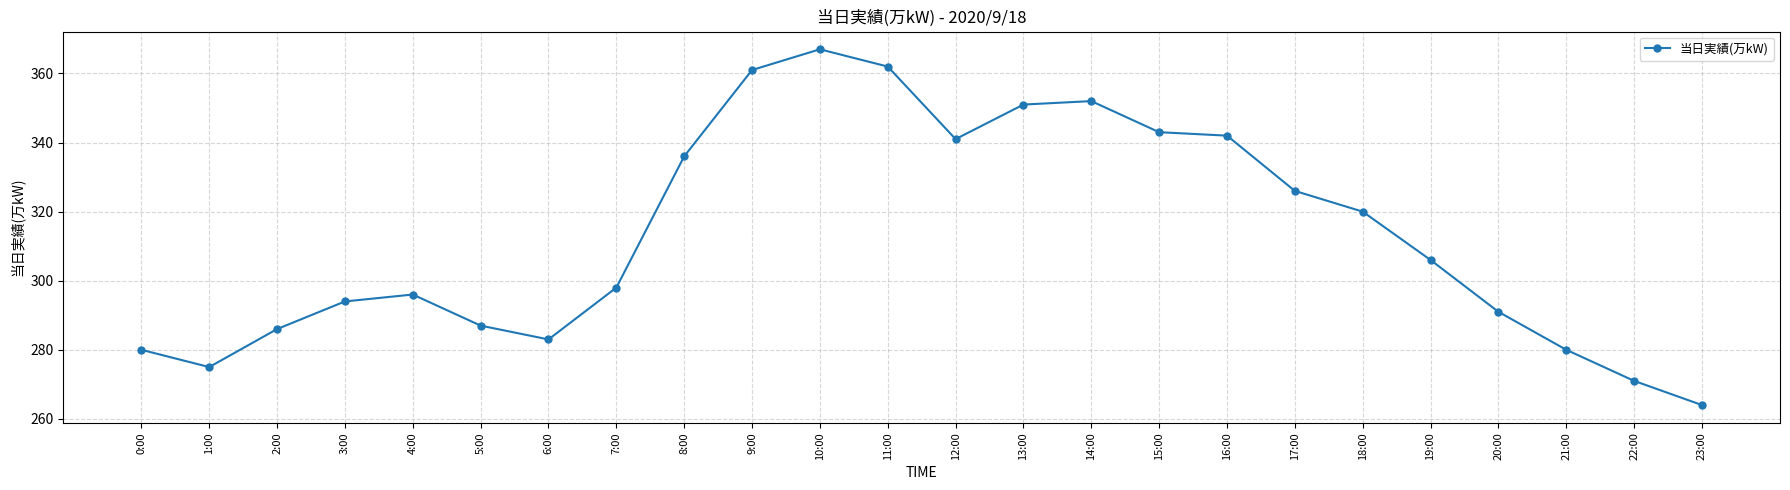

Reading left to right, extract all data points from this chart.

0:00=280	1:00=275	2:00=286	3:00=294	4:00=296	5:00=287	6:00=283	7:00=298	8:00=336	9:00=361	10:00=367	11:00=362	12:00=341	13:00=351	14:00=352	15:00=343	16:00=342	17:00=326	18:00=320	19:00=306	20:00=291	21:00=280	22:00=271	23:00=264